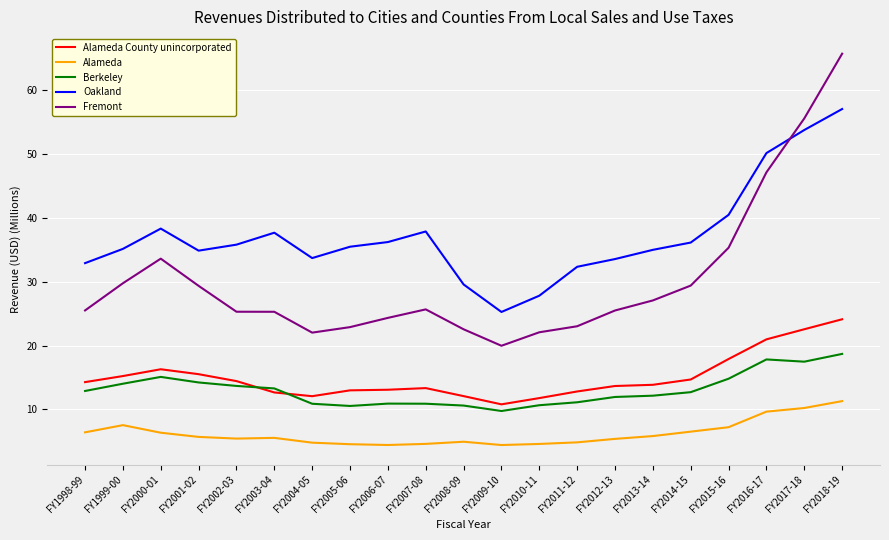

What is the average value of the Alameda County unincorporated series?

15.0